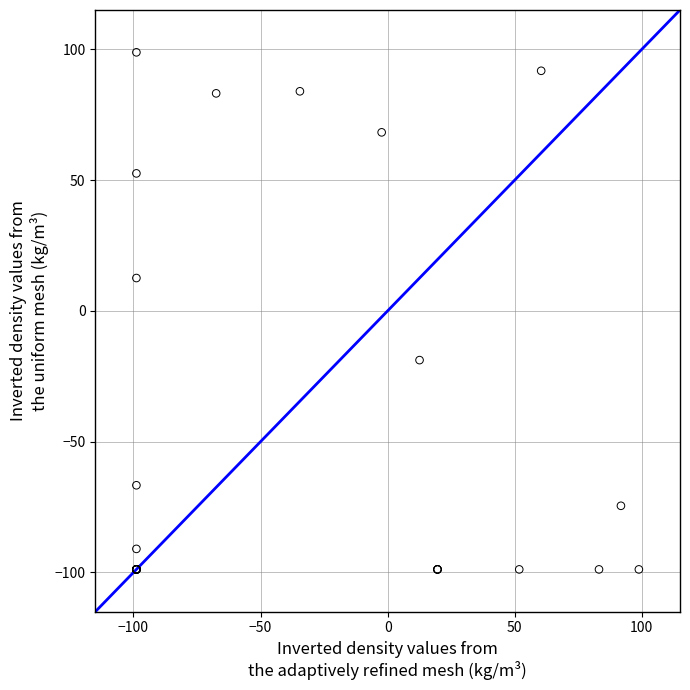

What Y value in the scatter plot is closest to 0?

12.5